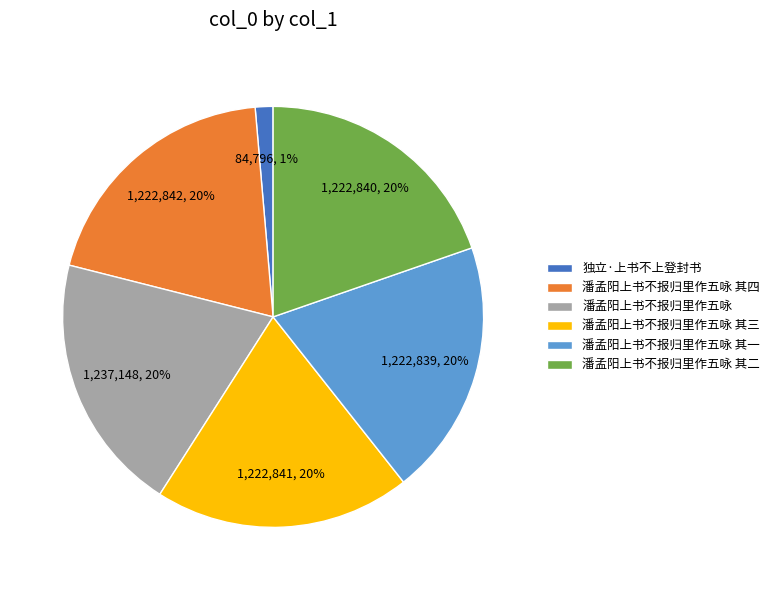

What percentage is the 潘孟阳上书不报归里作五咏 其四 slice, to the nearest percent?

20%